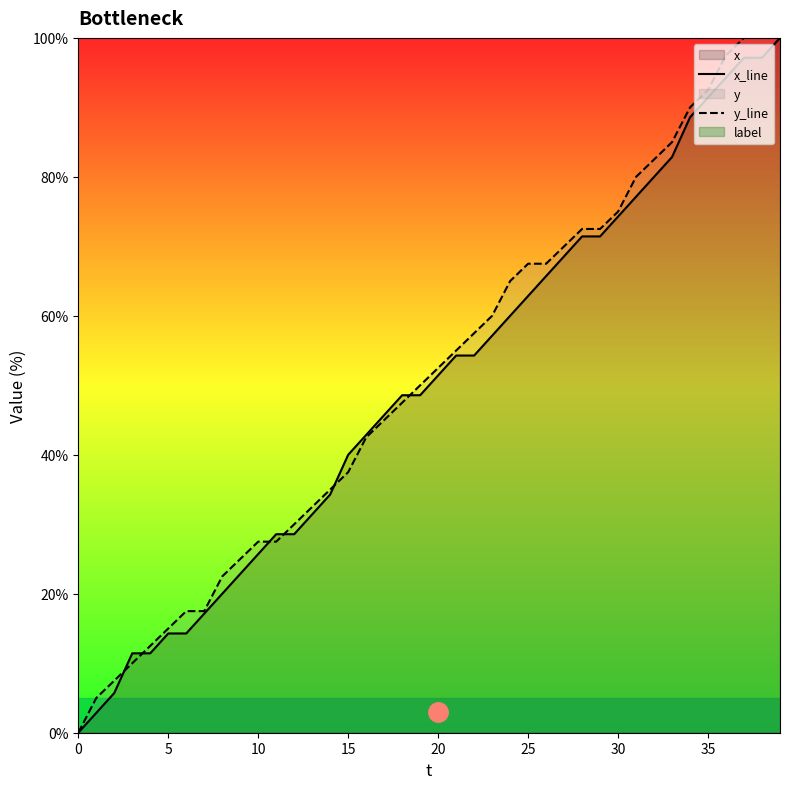

What is the label of the 32nd point from the left?

31